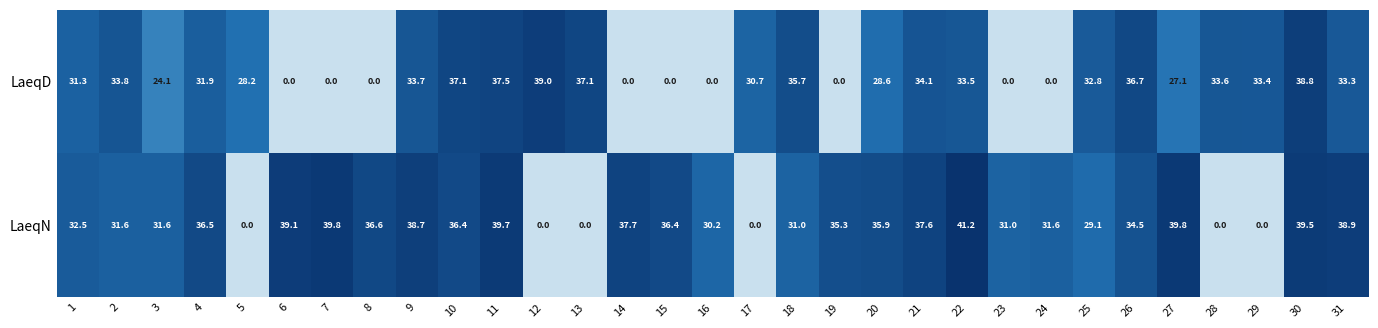

Where does the LaeqN series first go above 35?

4